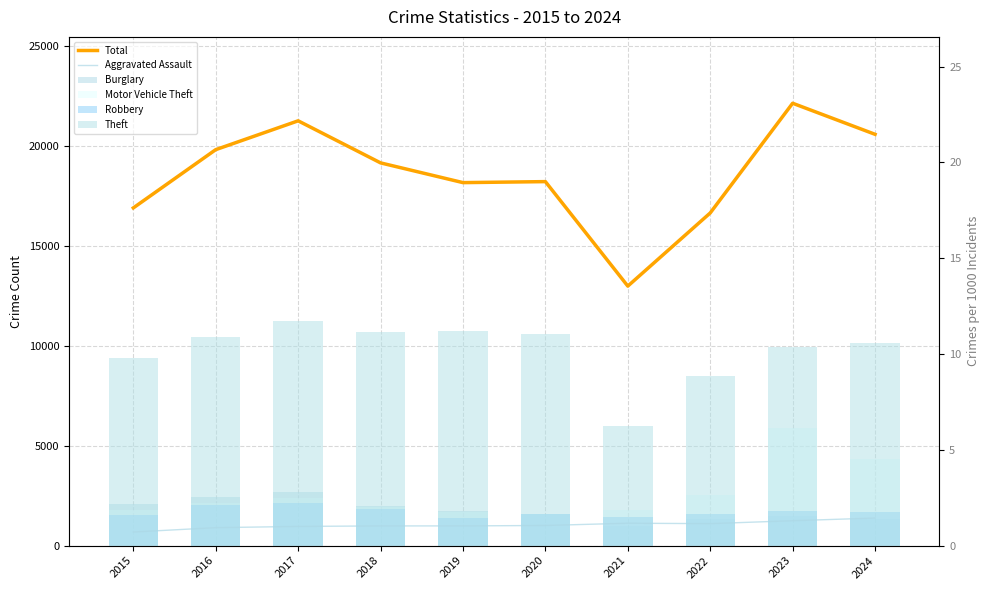

What are all the series names shown in the legend?

Total, Aggravated Assault, Burglary, Motor Vehicle Theft, Robbery, Theft